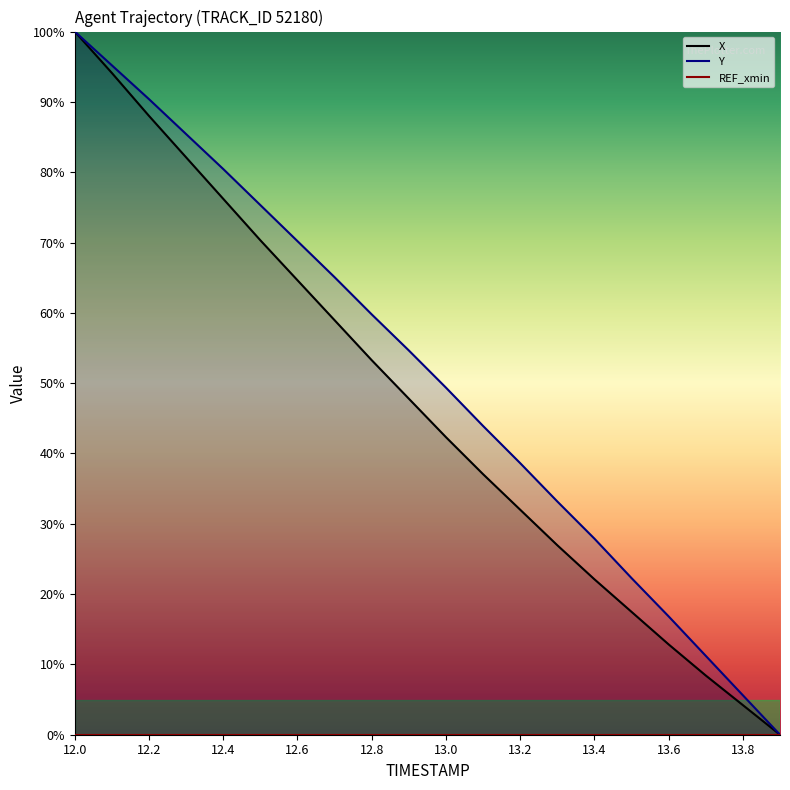

Reading left to right, extract all data points from this chart.

X: 12.0=100.0	12.1=94.1	12.2=88.0	12.3=82.1	12.4=76.2	12.5=70.3	12.6=64.6	12.7=58.9	12.8=53.3	12.9=47.8	13.0=42.3	13.1=37.1	13.2=32.0	13.3=26.9	13.4=22.1	13.5=17.5	13.6=12.8	13.7=8.4	13.8=4.2	13.9=0.0
Y: 12.0=100.0	12.1=95.2	12.2=90.4	12.3=85.4	12.4=80.4	12.5=75.3	12.6=70.2	12.7=65.1	12.8=59.8	12.9=54.6	13.0=49.4	13.1=43.9	13.2=38.6	13.3=33.2	13.4=27.9	13.5=22.3	13.6=16.8	13.7=11.2	13.8=5.6	13.9=0.0